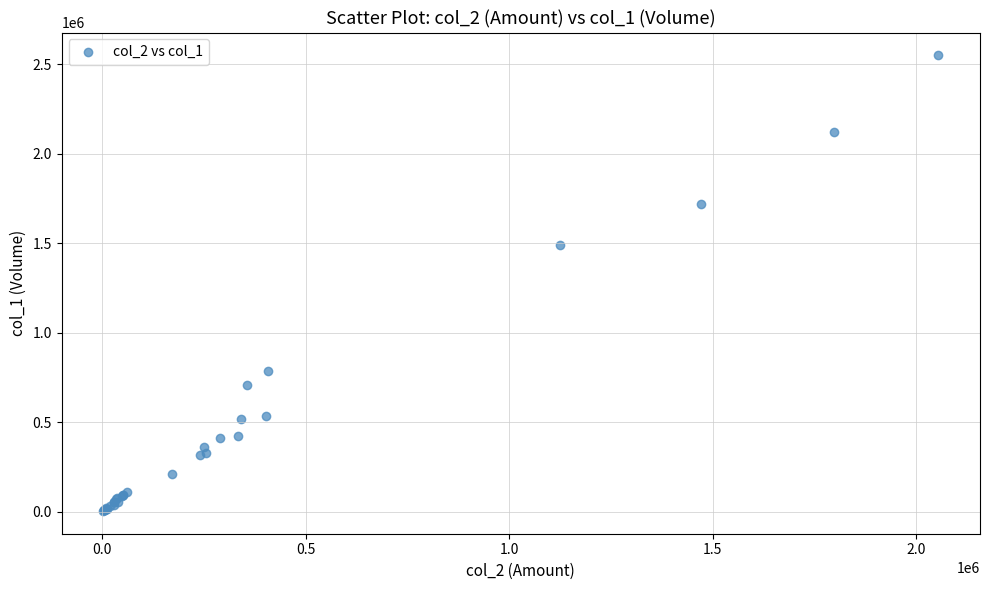

What Y value in the scatter plot is closest to 1277500?

1488000